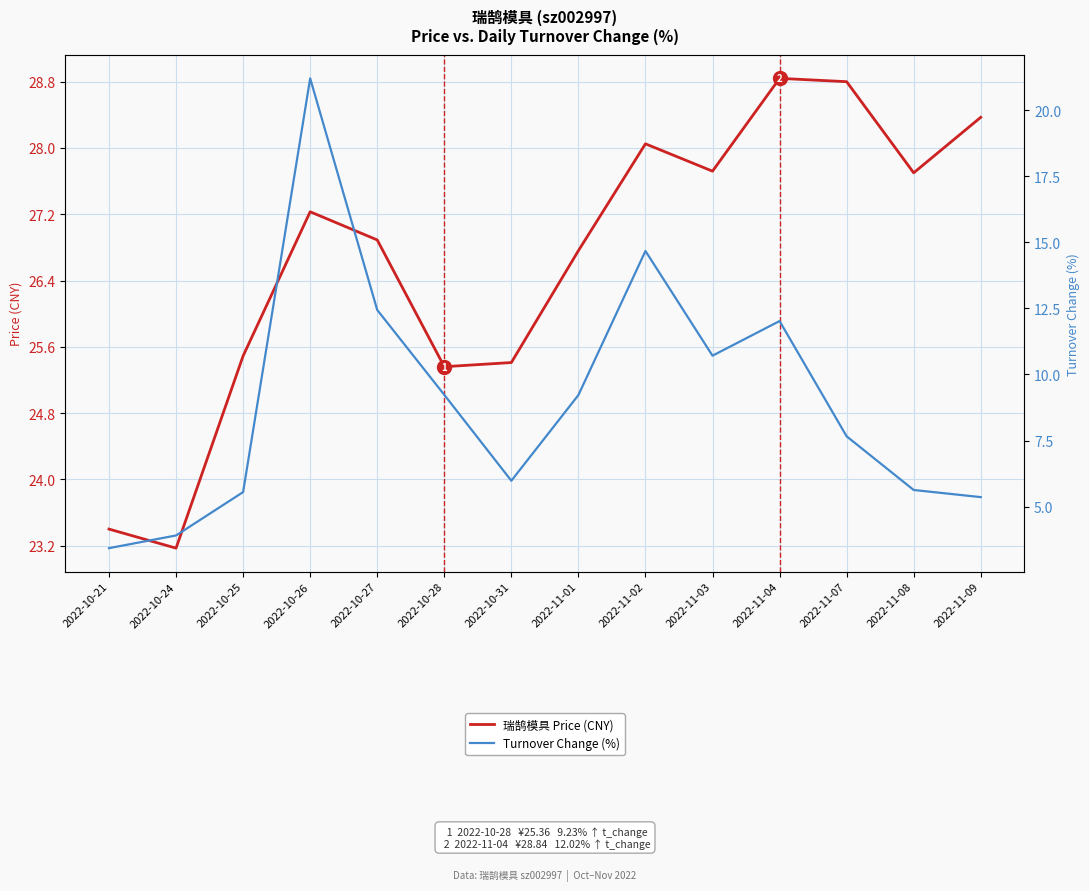

What is the smallest value displayed?

3.4